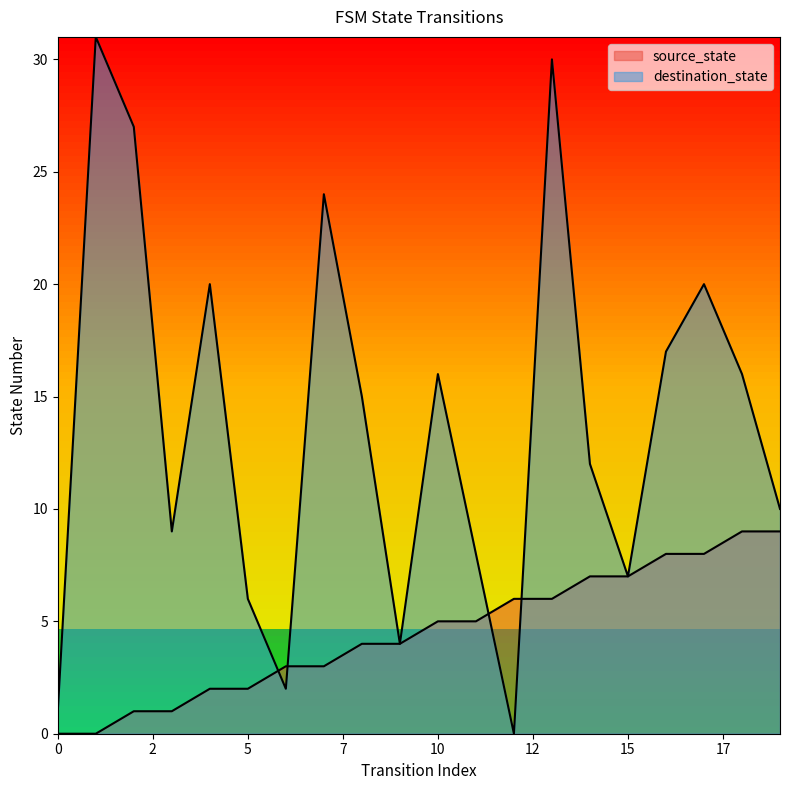

True or false: destination_state and source_state intersect in this chart.

True